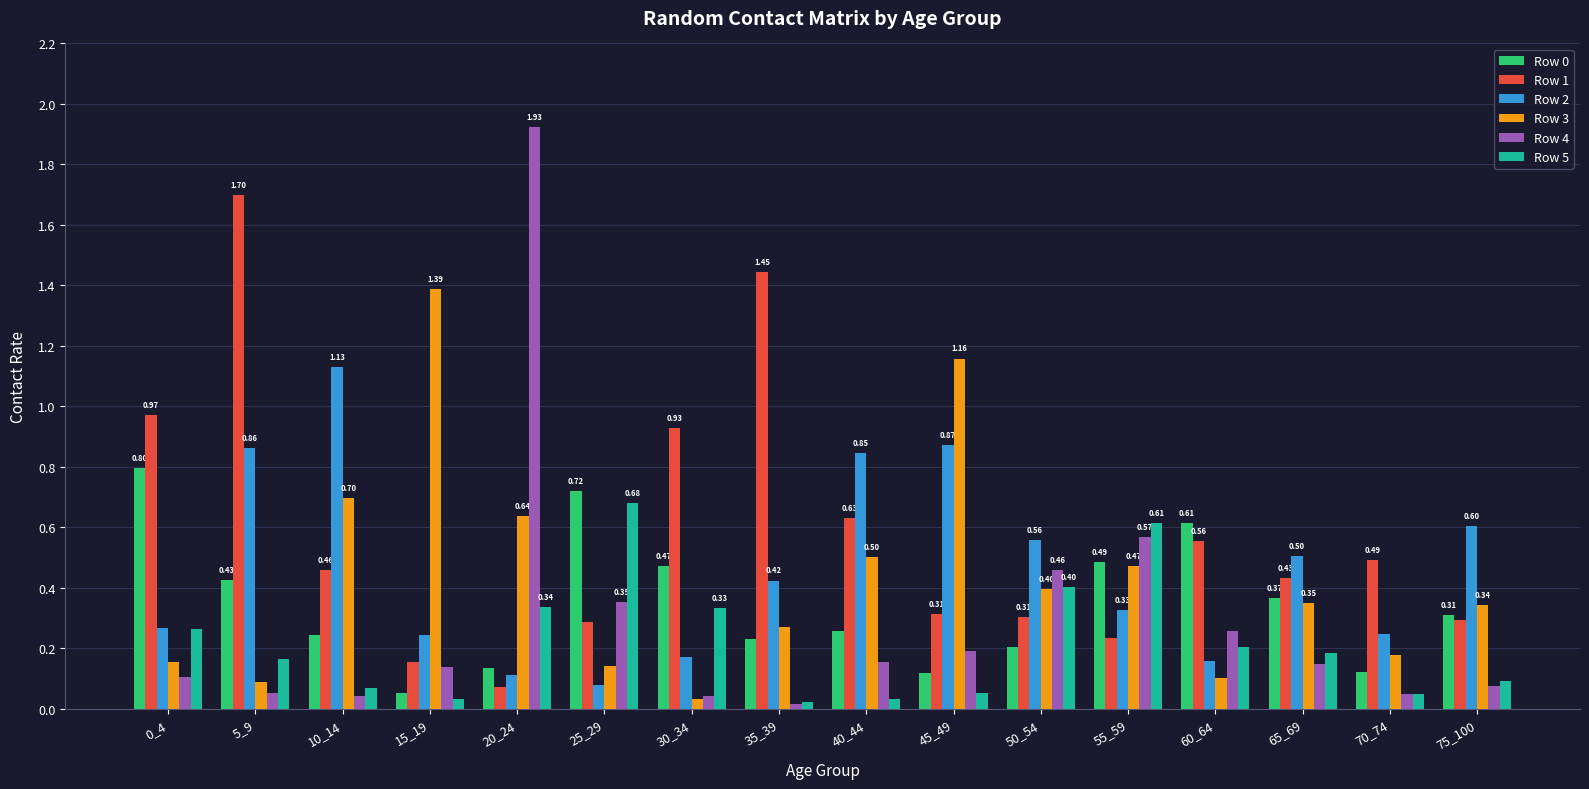

Which series has the largest range (max minus min)?

Row 4